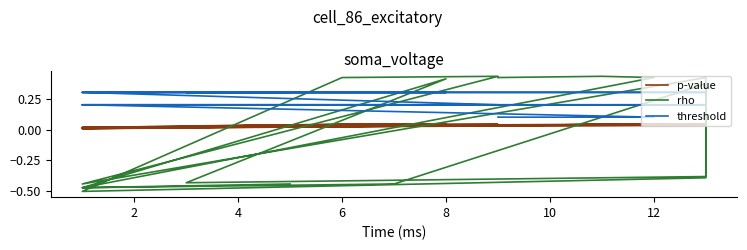

Which series has the largest range (max minus min)?

rho